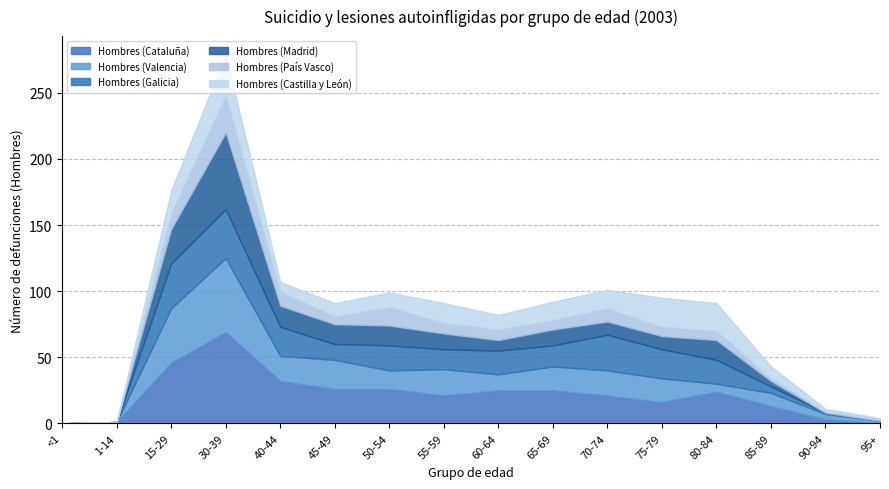

Does the chart have visible grid lines?

Yes